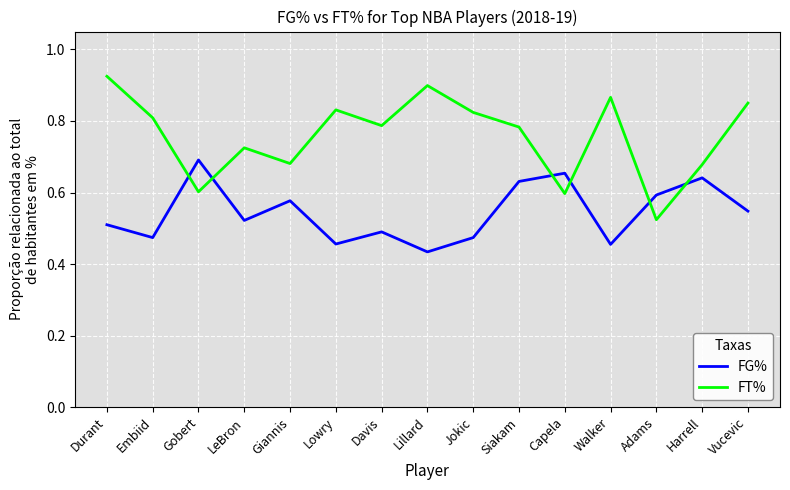

At which label does FT% reach its peak?

Durant